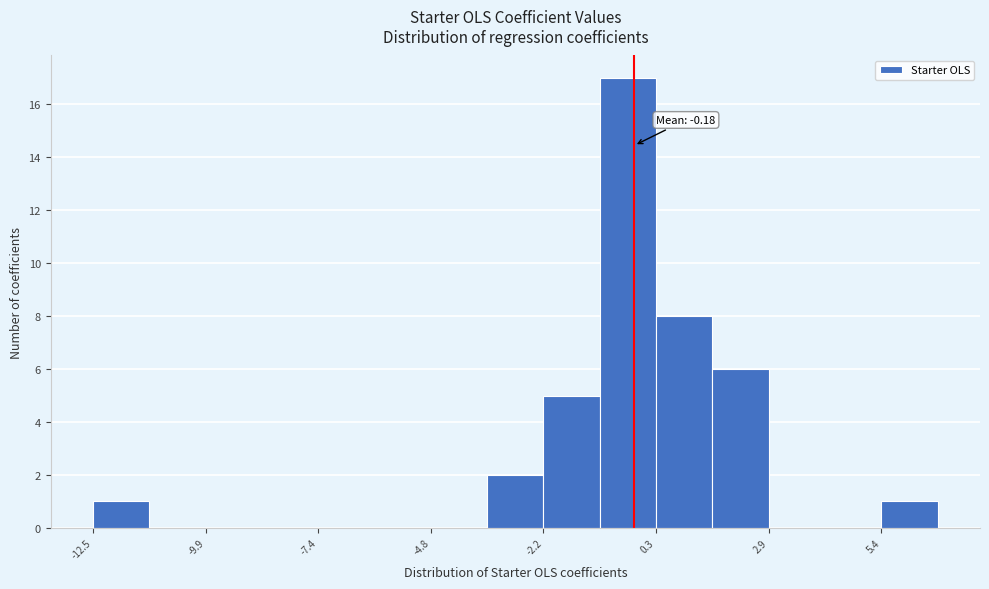

Read against the x-axis, roughly where is the centre of the tallest bar?

-0.5